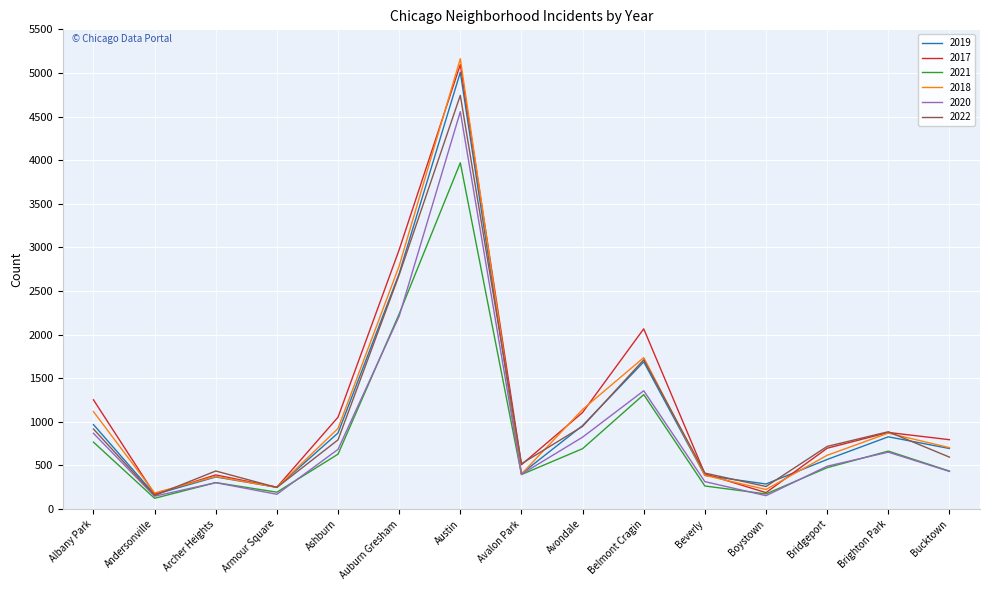

Which label corresponds to the largest value in the chart?

Austin